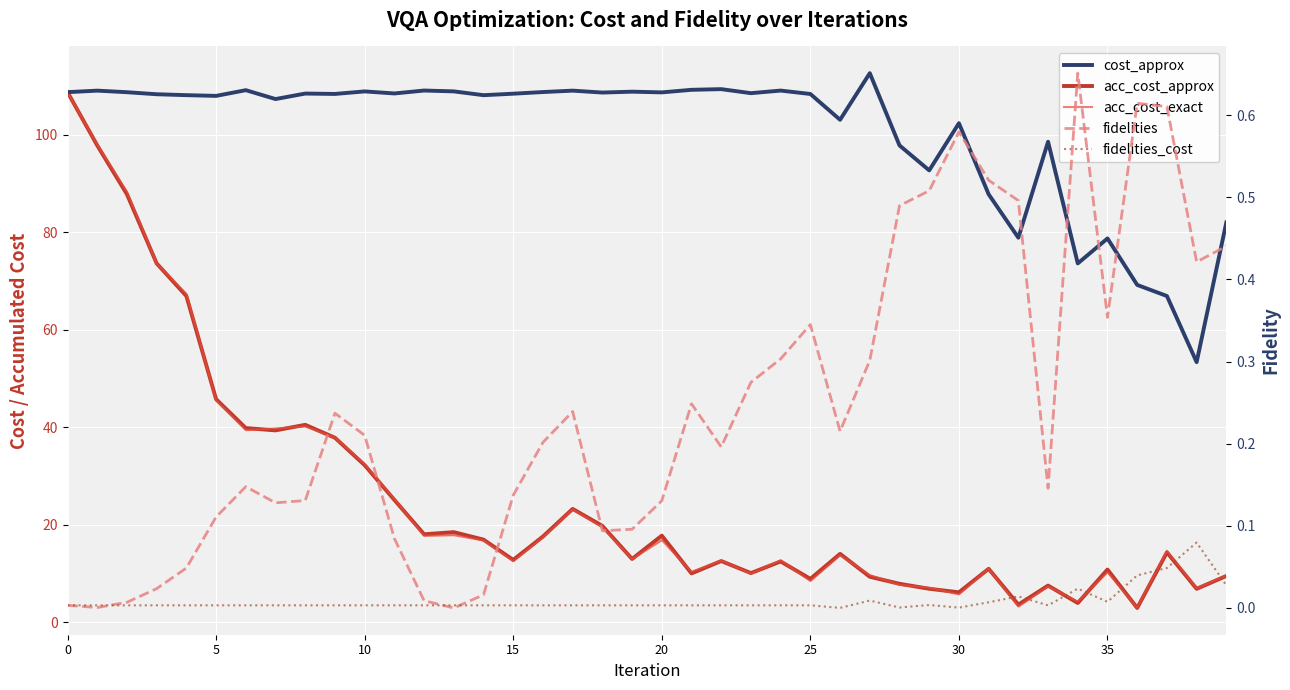

What is the spread (max minus min) of values at 31?

87.8